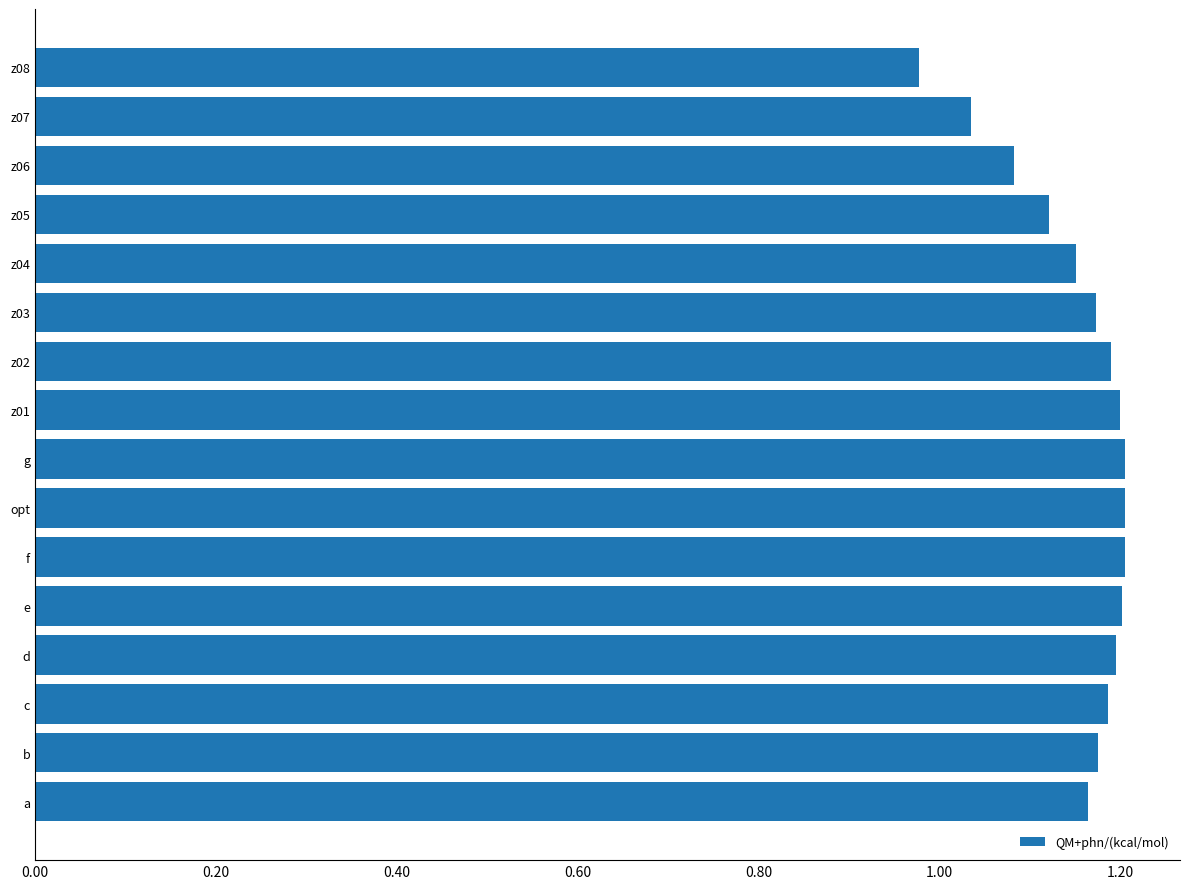

Between g and z03, which is larger?

g